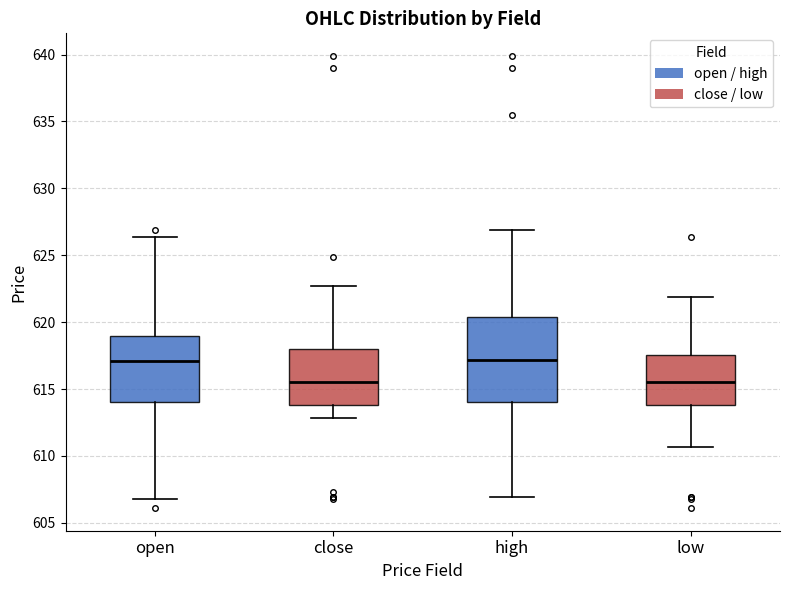

Reading left to right, transcribe this box plot: for each box, give where its median line is, the range the box spans, and where its two whiskers end, as read against the y-axis. The values are not printed on the chart, so give them approximately, as read against the axis.

open: median 617.0, box 614.0 to 619.0, whiskers 607.0 to 626.5
close: median 615.5, box 614.0 to 618.0, whiskers 613.0 to 622.5
high: median 617.0, box 614.0 to 620.5, whiskers 607.0 to 627.0
low: median 615.5, box 614.0 to 617.5, whiskers 610.5 to 622.0